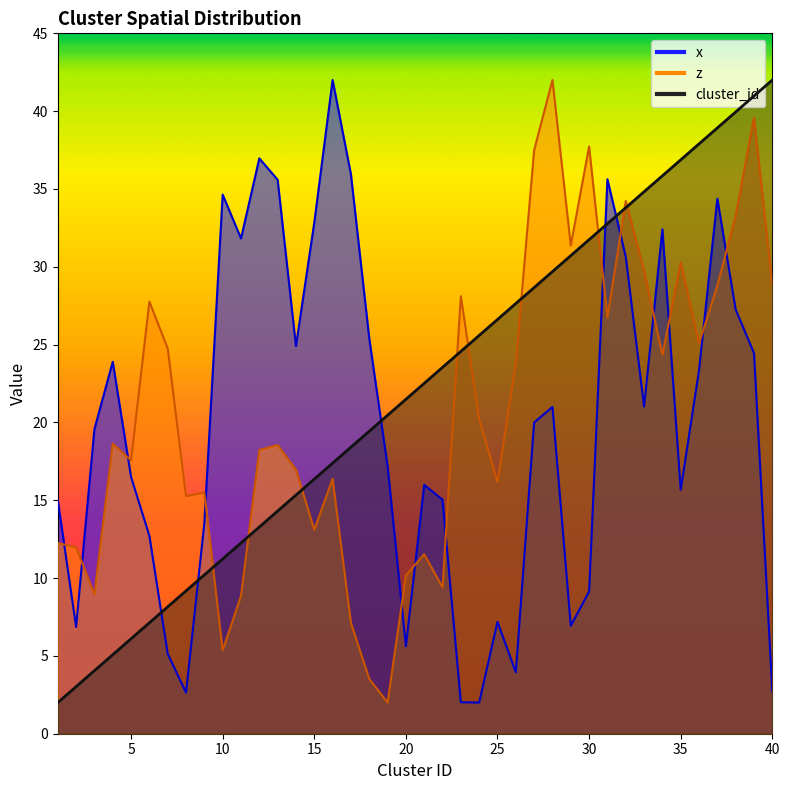

Between which two adjacent categories do cluster_id and x first intersect?

6 and 7